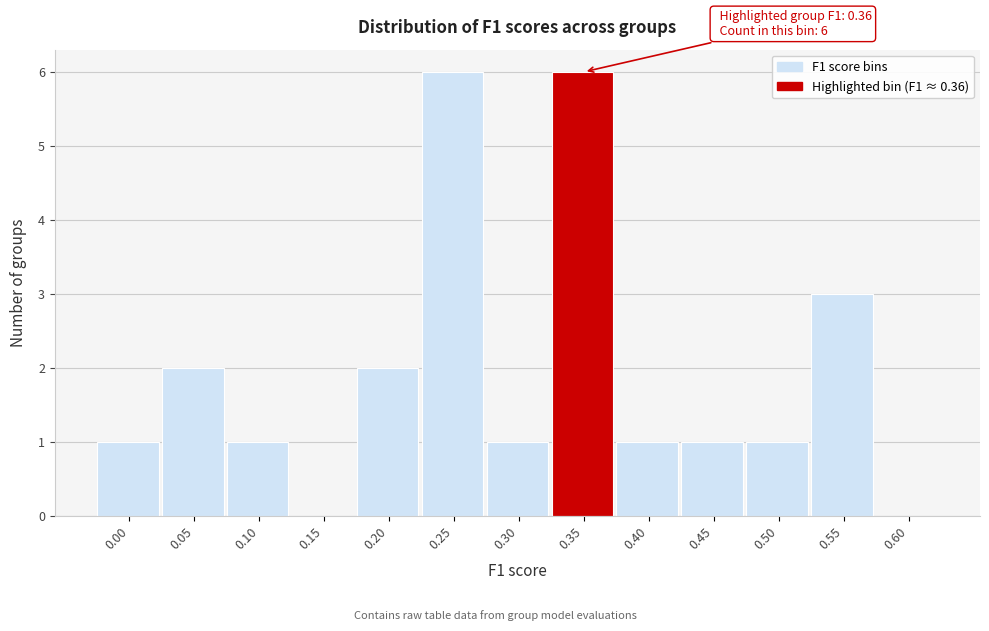

Reading left to right, extract all data points from this chart.

0.00=1	0.05=2	0.10=1	0.15=0	0.20=2	0.25=6	0.30=1	0.35=6	0.40=1	0.45=1	0.50=1	0.55=3	0.60=0